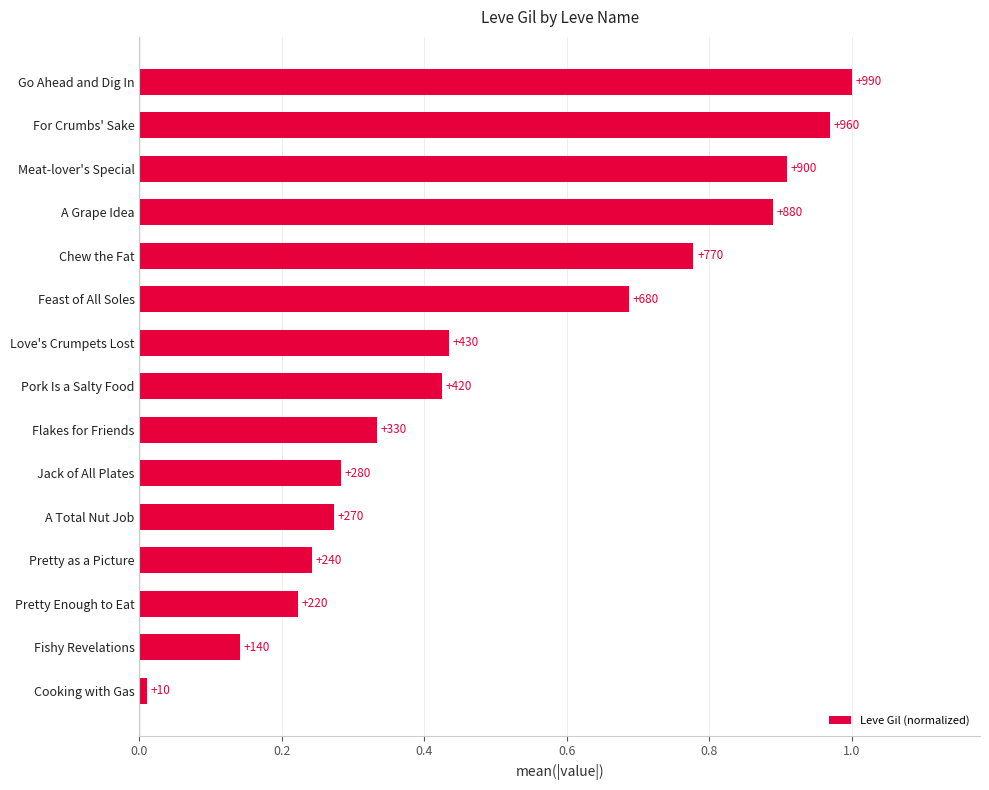

What is the sum of all values?

7.6